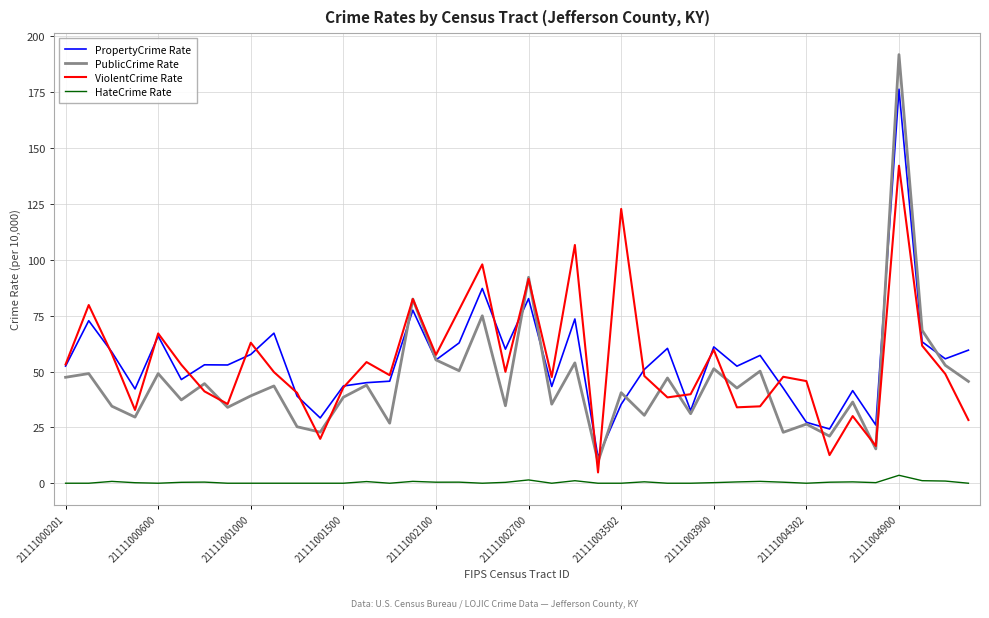

List the series in order of their peak value, lowest first.

HateCrime Rate, ViolentCrime Rate, PropertyCrime Rate, PublicCrime Rate